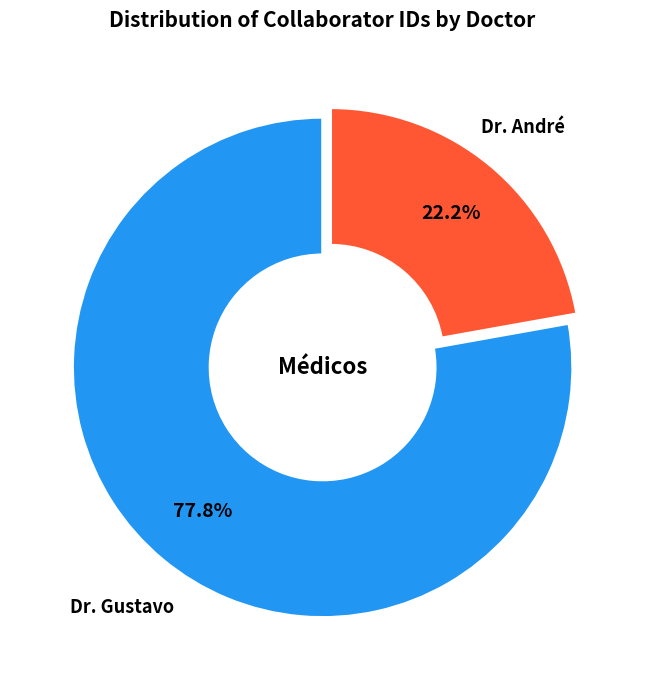

Does Dr. André account for over 50% of the chart?

No